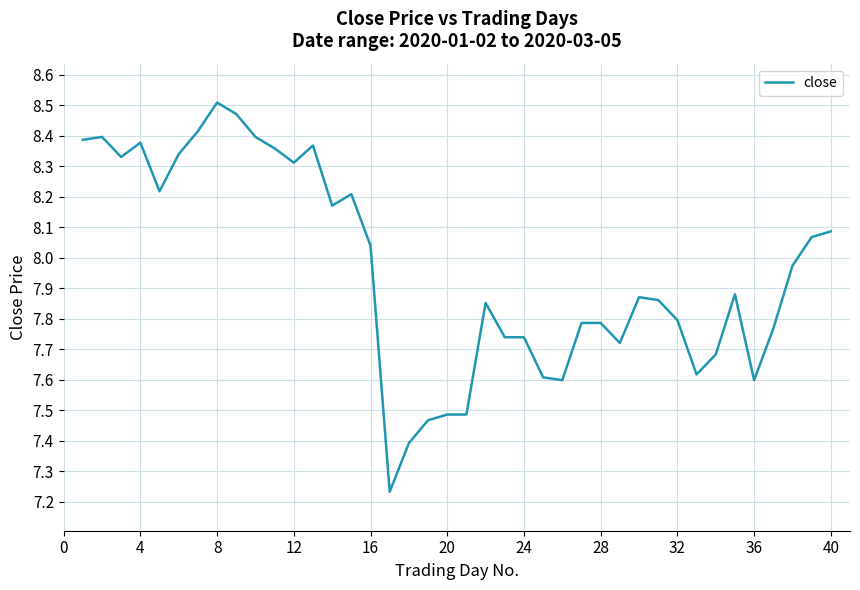

What is the difference between the maximum and minimum values?

1.3